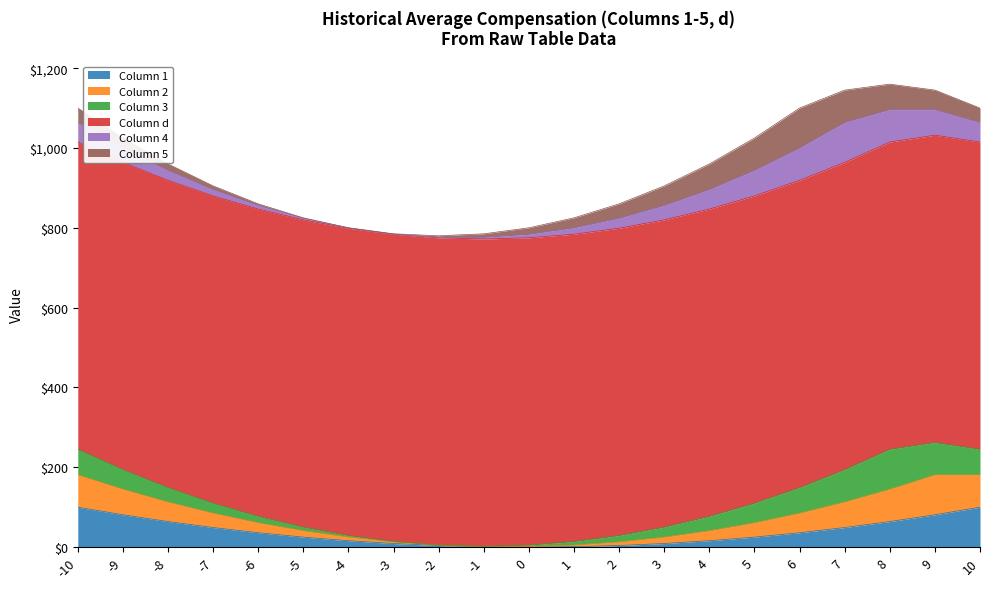

Is it true that Column 1 equals 0 at 0?

True